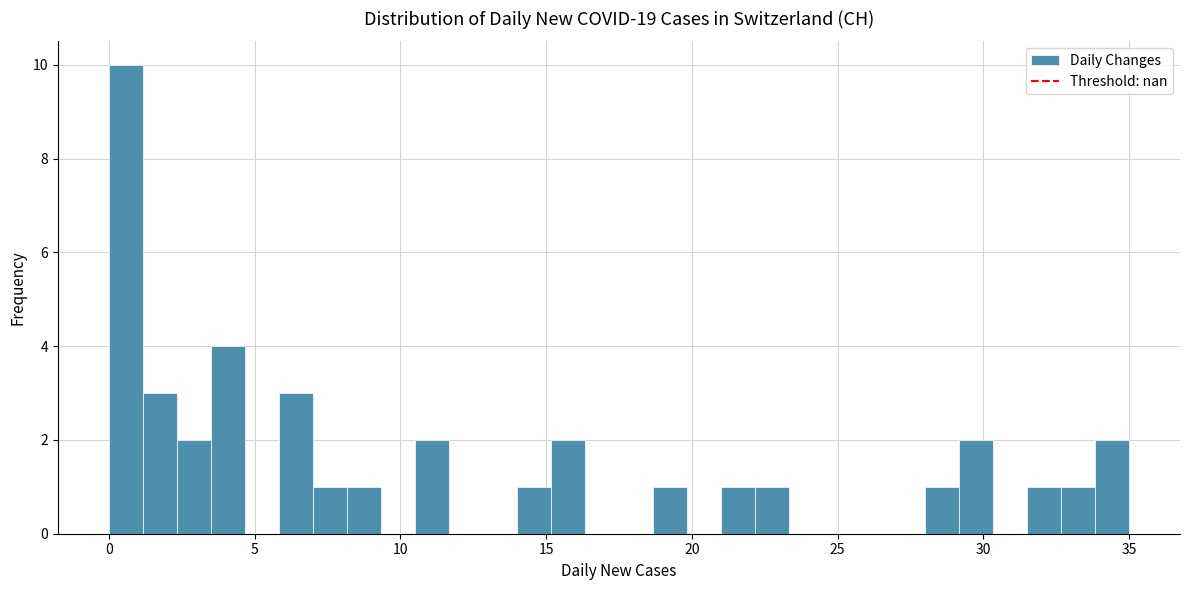

Around what value on the x-axis is the tallest bar? Give the approximate position of its centre, as read against the axis.

0.5